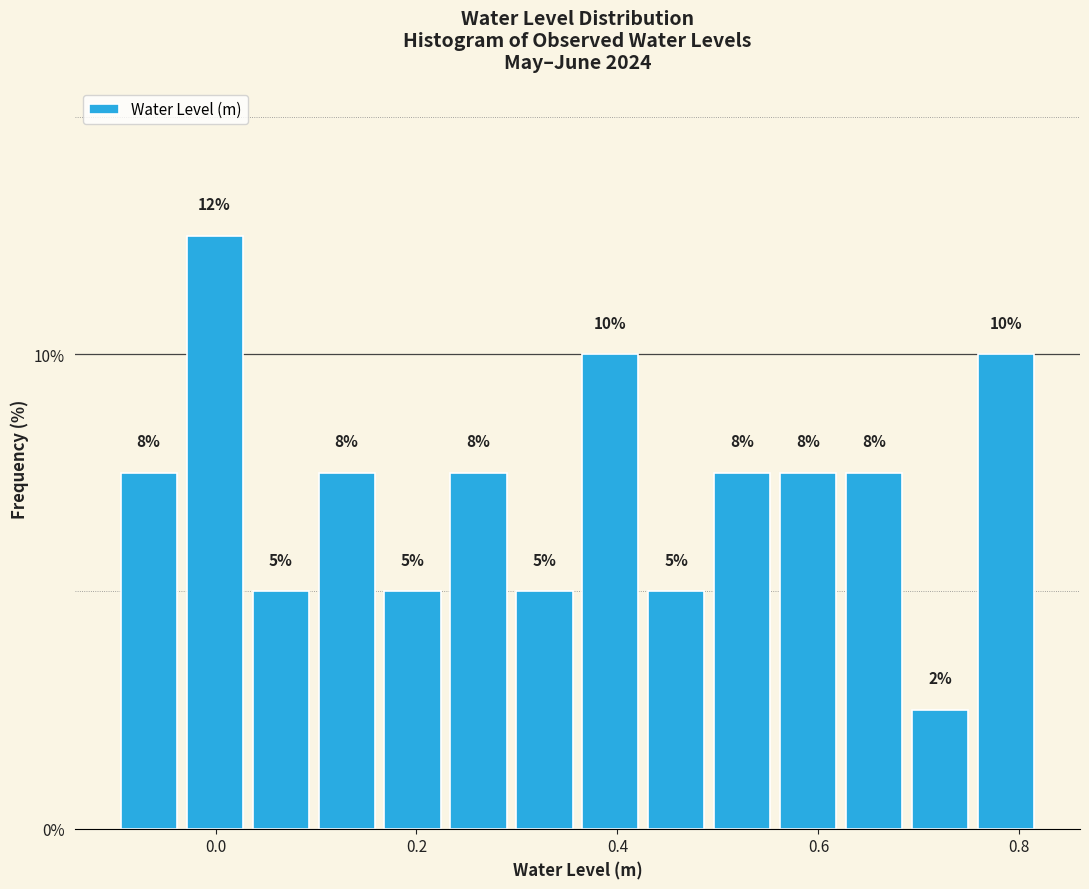

Read against the x-axis, roughly where is the centre of the tallest bar?

0.00